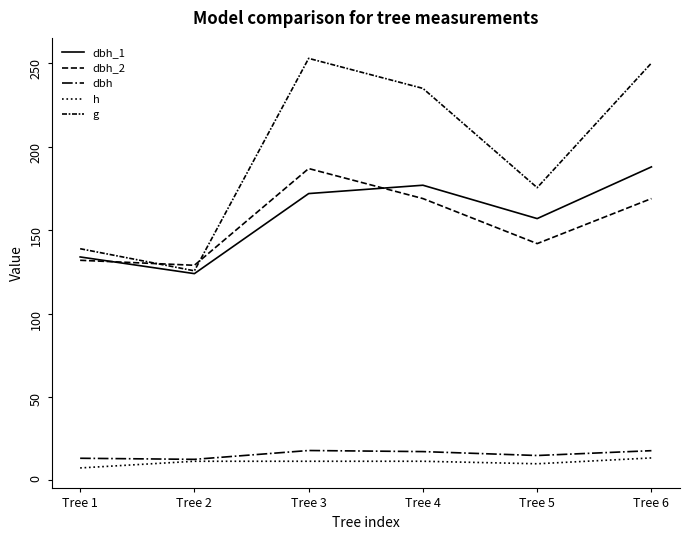

What is the smallest value displayed?

7.5